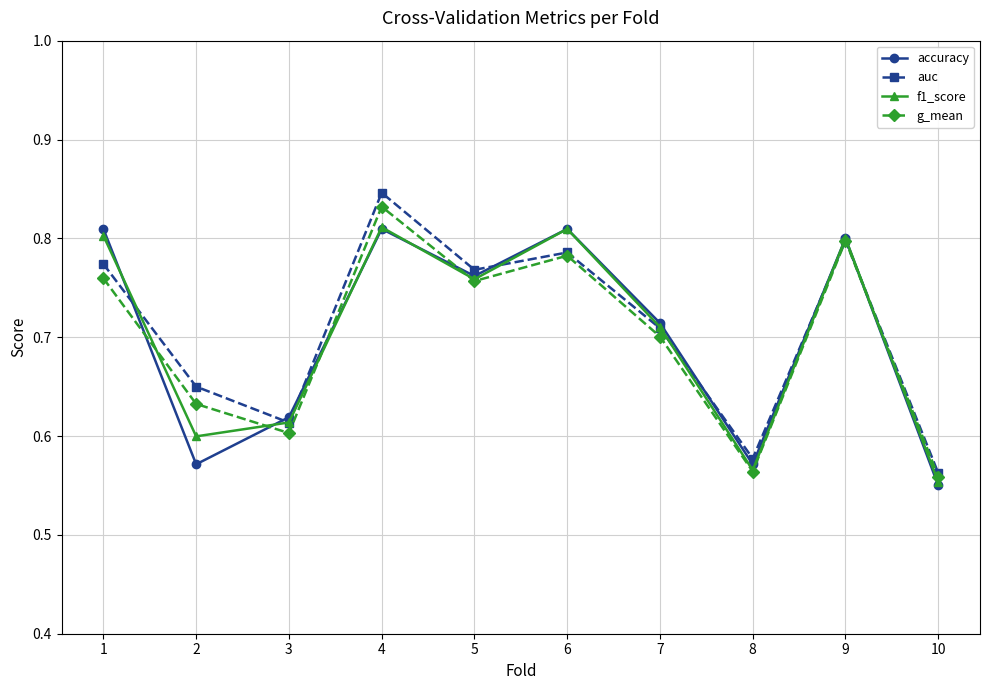

True or false: accuracy and g_mean intersect in this chart.

True